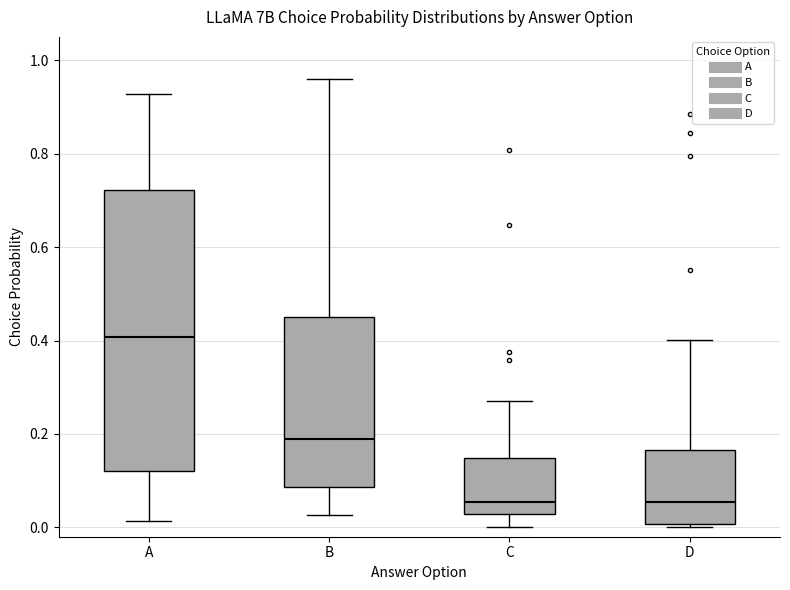

Reading left to right, read every box against the y-axis: the position of its median line, the range the box covers, and the ends of its whiskers. The values are not printed on the chart, so give them approximately, as read against the axis.

A: median 0.40, box 0.12 to 0.72, whiskers 0.02 to 0.92
B: median 0.18, box 0.08 to 0.44, whiskers 0.02 to 0.96
C: median 0.06, box 0.02 to 0.14, whiskers 0.00 to 0.28
D: median 0.06, box 0.00 to 0.16, whiskers 0.00 (just below the box's lower edge) to 0.40